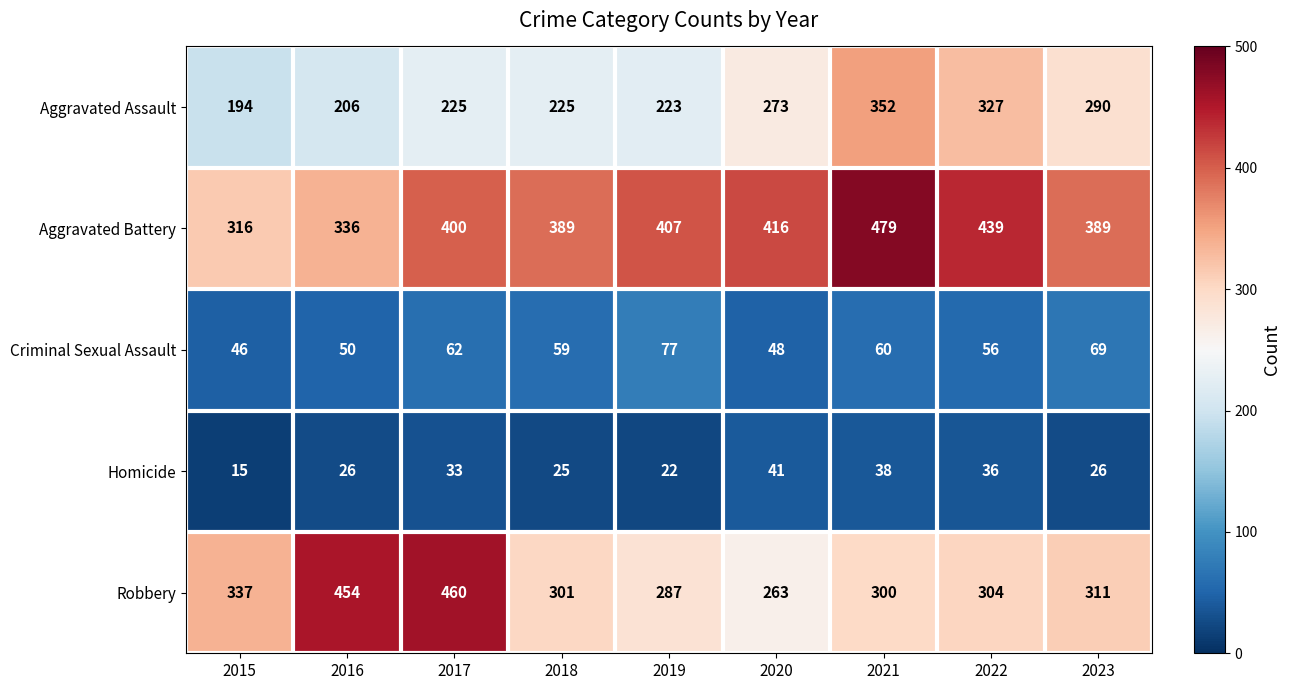

How many data points does each series have?

9